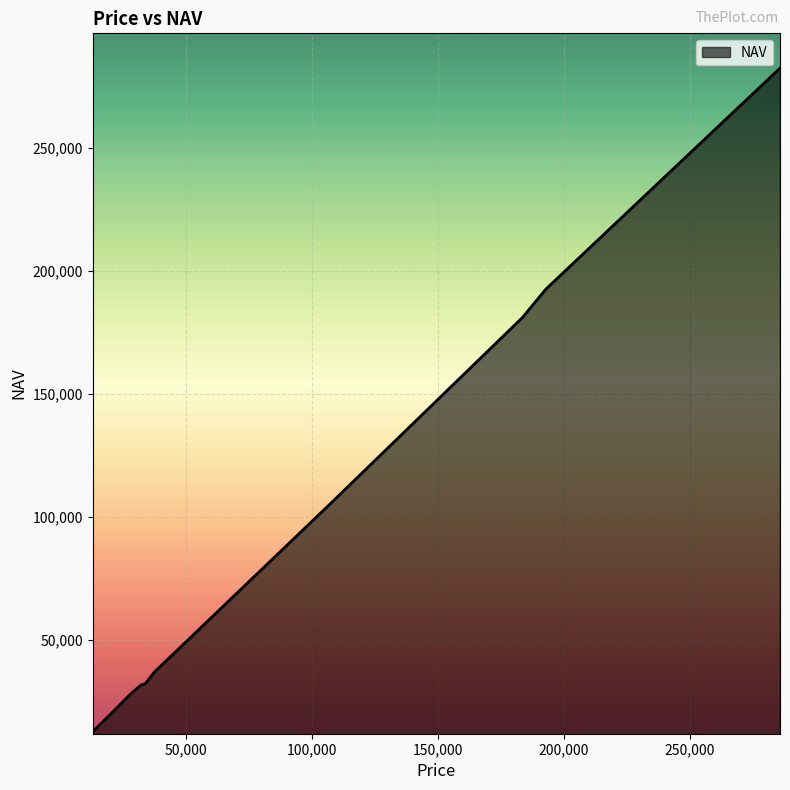

What is the difference between the maximum and minimum values?

269607